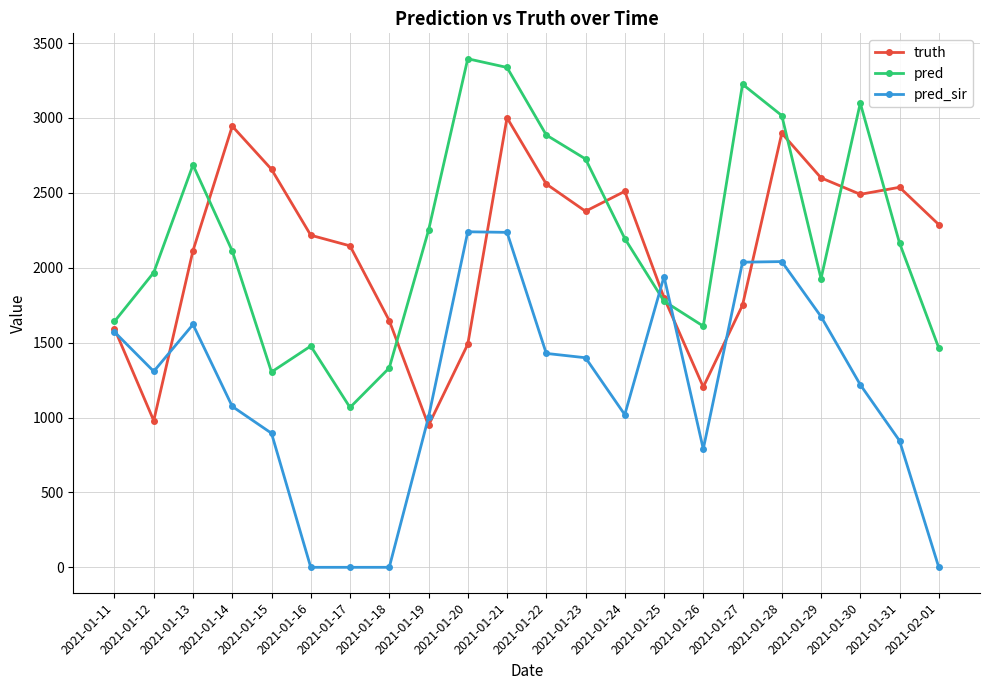

True or false: pred has more than 1 interior local peaks.

True